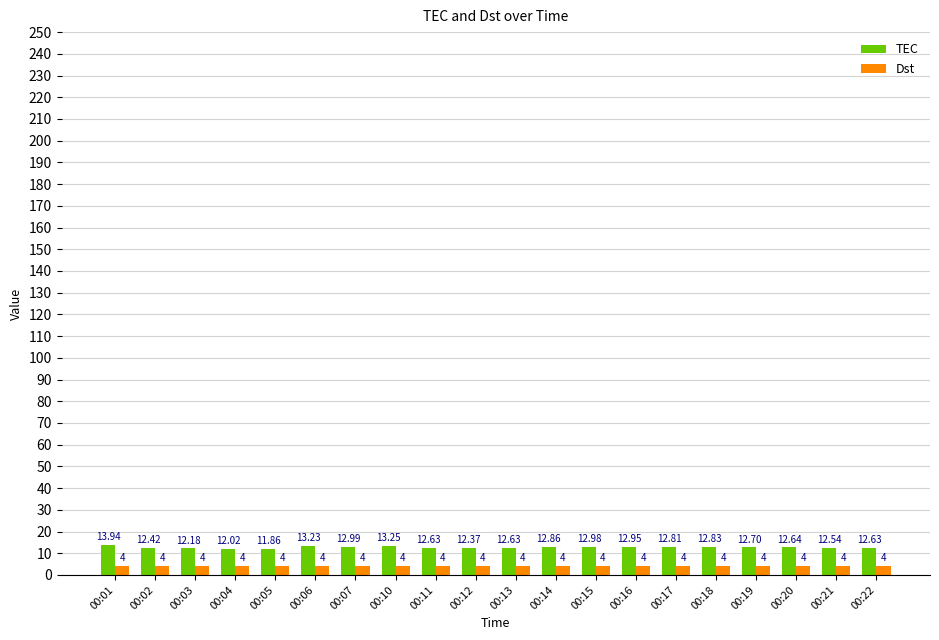

What is the average value of the TEC series?

12.7